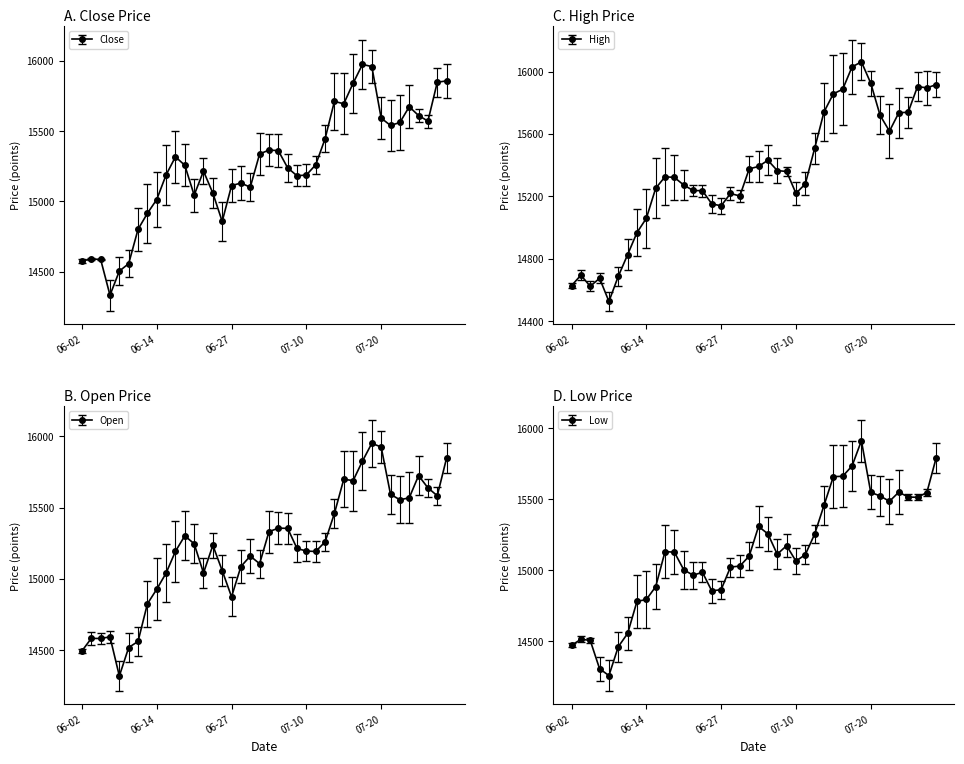

At how many categories does at least one series exceed 14954?

33